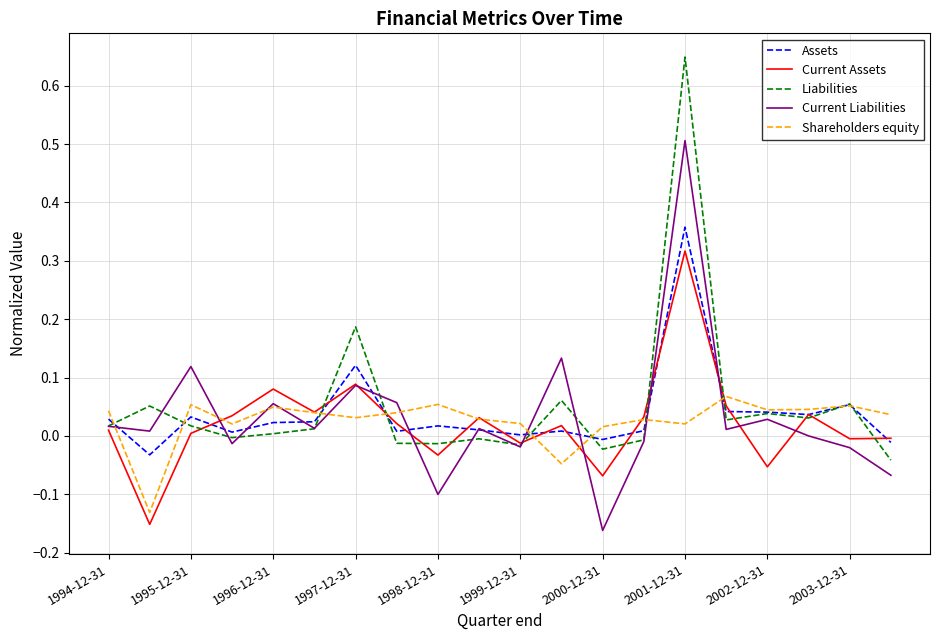

List the series in order of their peak value, highest first.

Liabilities, Current Liabilities, Assets, Current Assets, Shareholders equity